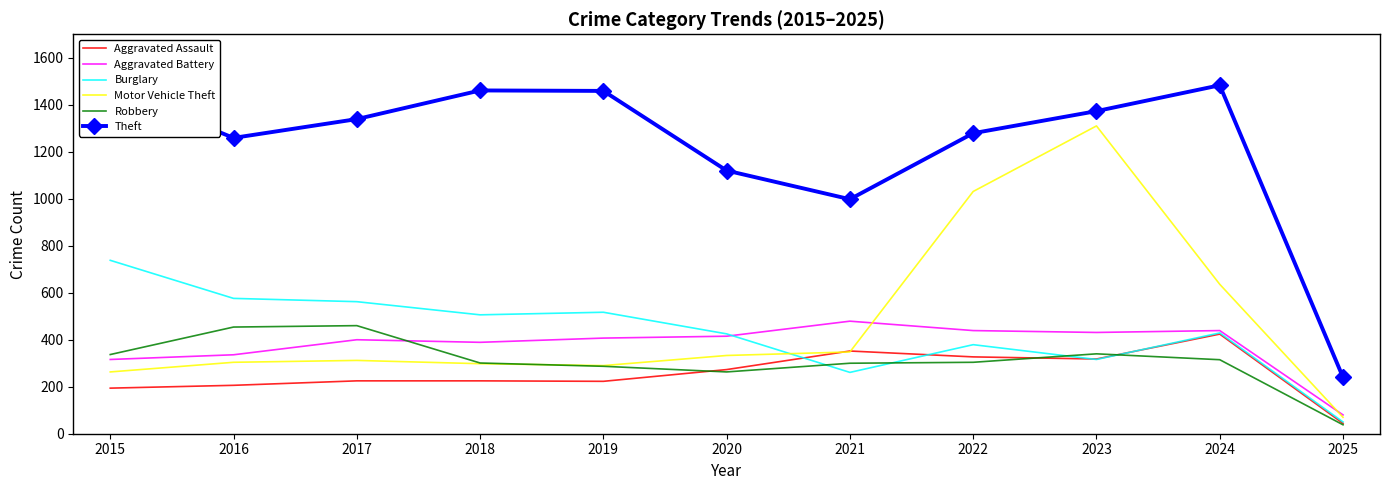

The value of Aggravated Assault at 2016 is 206. True or false?

True